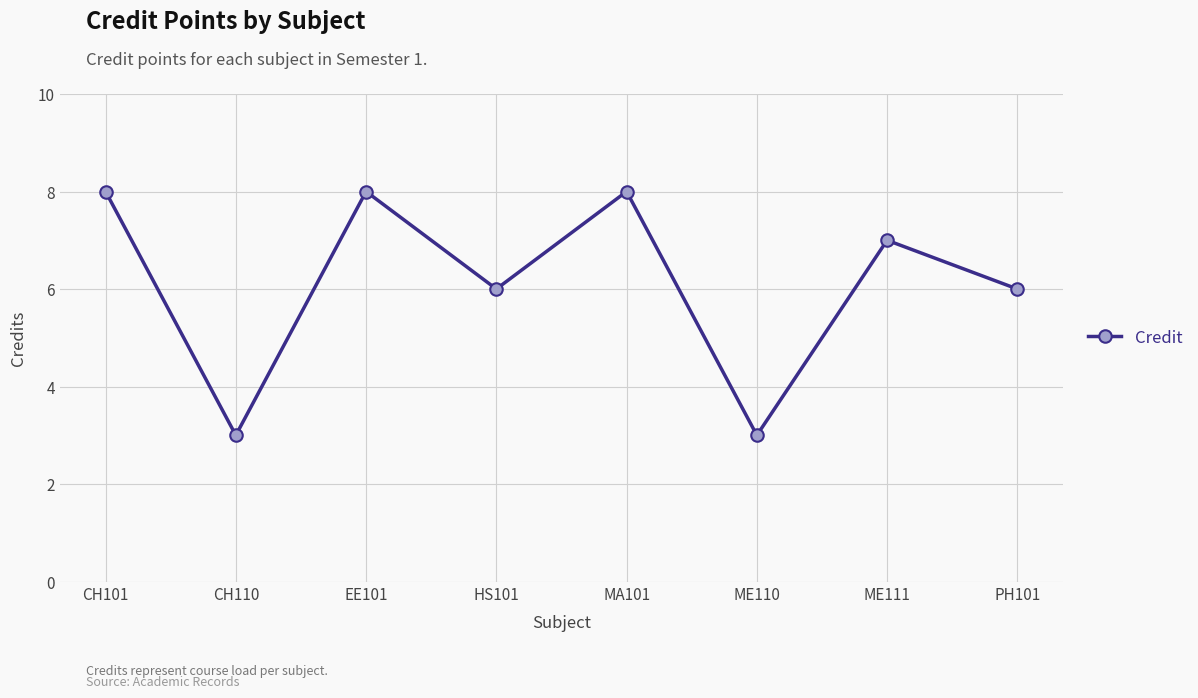

How many interior local valleys (lower than both neighbors) does the data have?

3